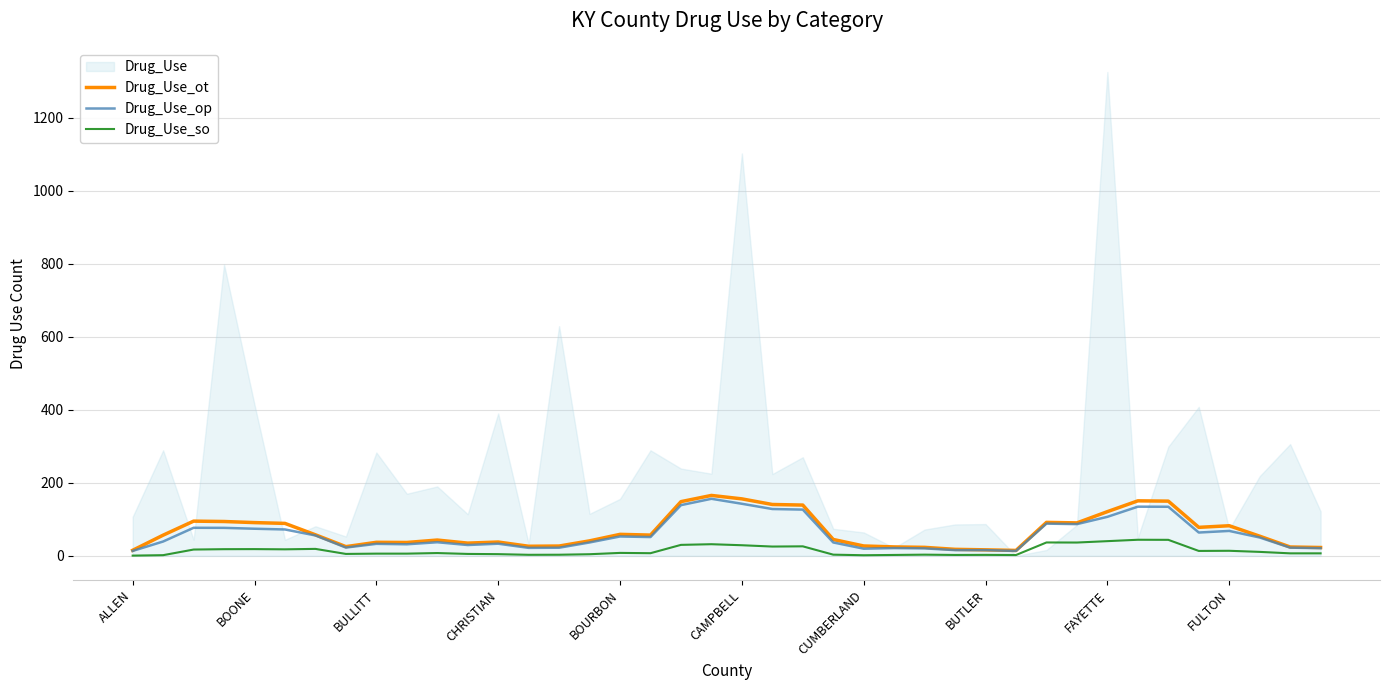

True or false: Drug_Use_so and Drug_Use_ot cross at least once.

False